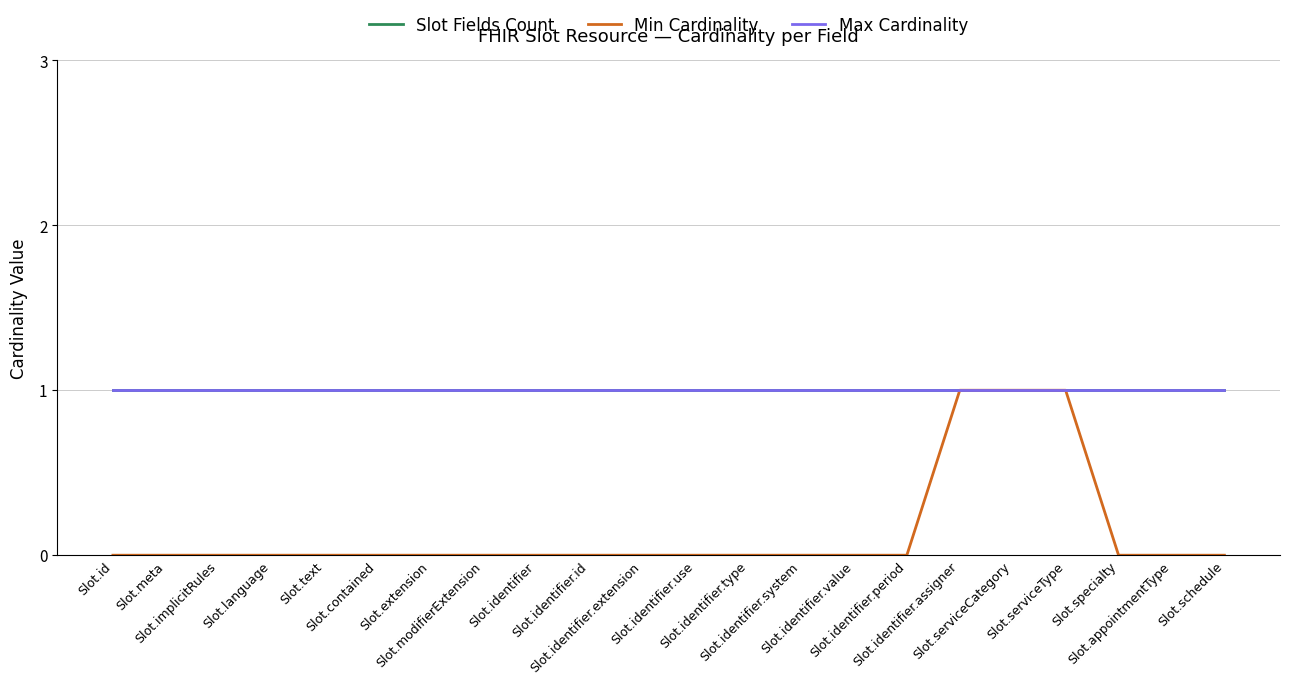

At which category is the sum across all series the highest?

Slot.identifier.assigner